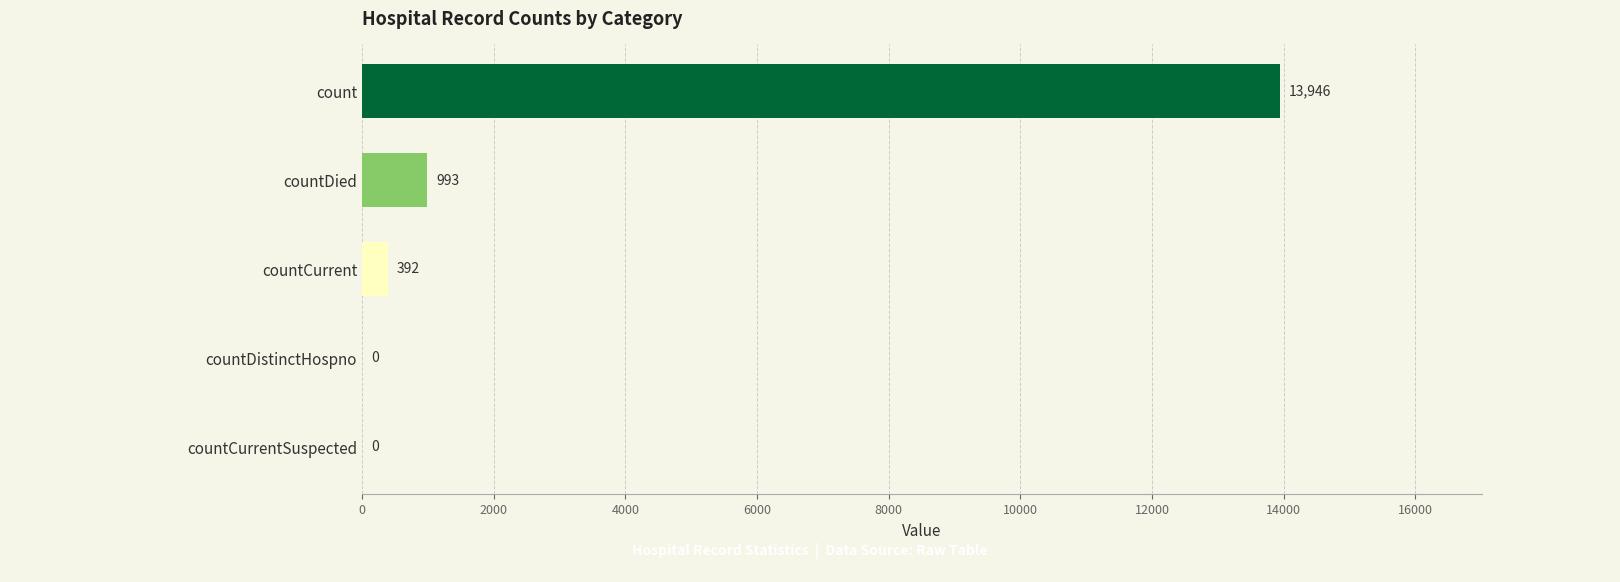

What is the sum of all values?

15331